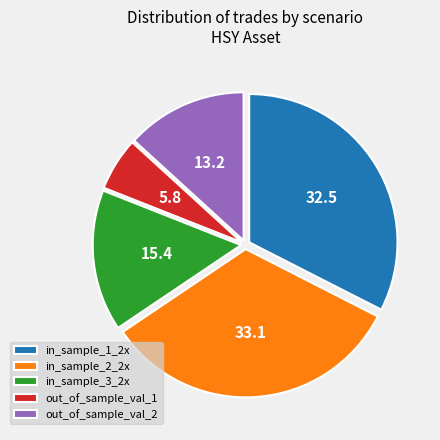

The in_sample_1_2x slice represents 33% of the pie. True or false?

True